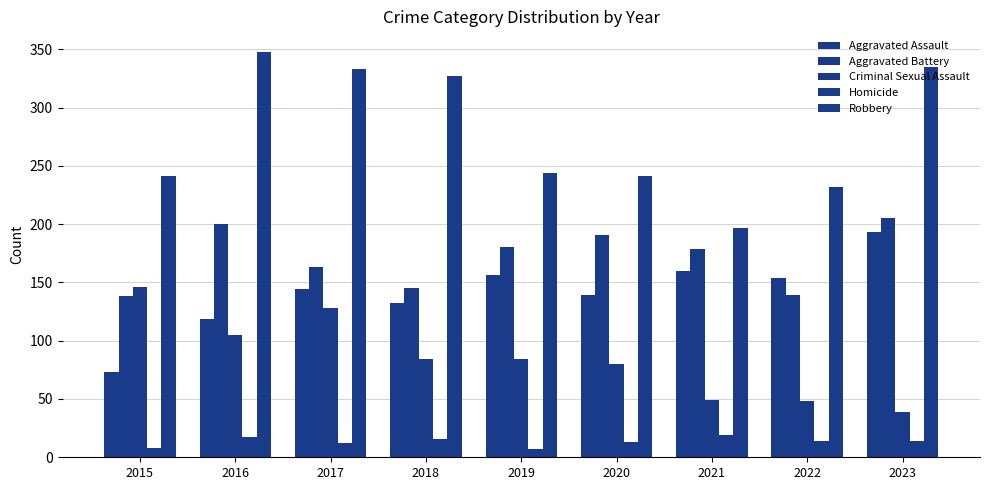

Reading right to left, extract all data points from this chart.

Aggravated Assault: 193	154	160	139	156	132	144	119	73
Aggravated Battery: 205	139	179	191	180	145	163	200	138
Criminal Sexual Assault: 39	48	49	80	84	84	128	105	146
Homicide: 14	14	19	13	7	16	12	17	8
Robbery: 335	232	197	241	244	327	333	348	241